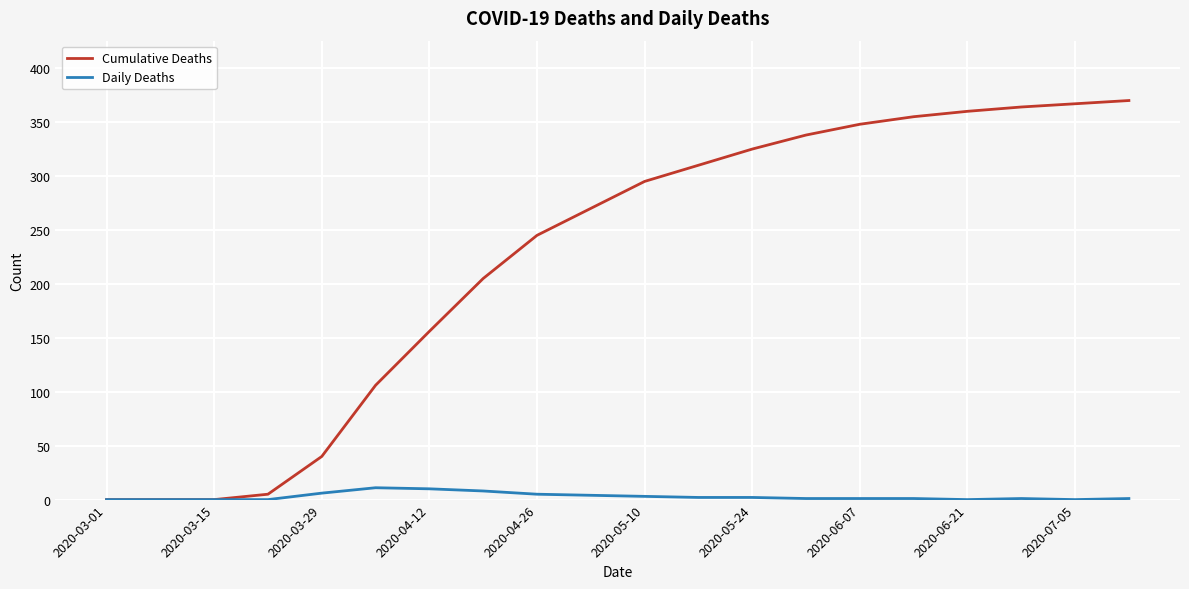

Which series has the largest total across all categories?

Cumulative Deaths